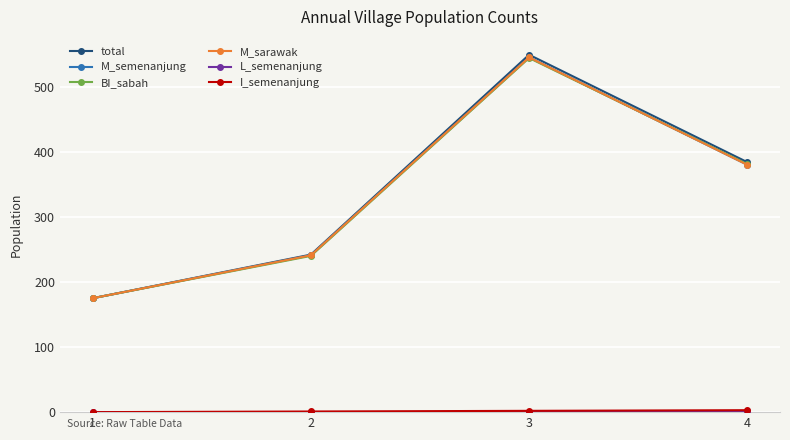

What is the difference between the L_semenanjung values at 3 and 4?

1